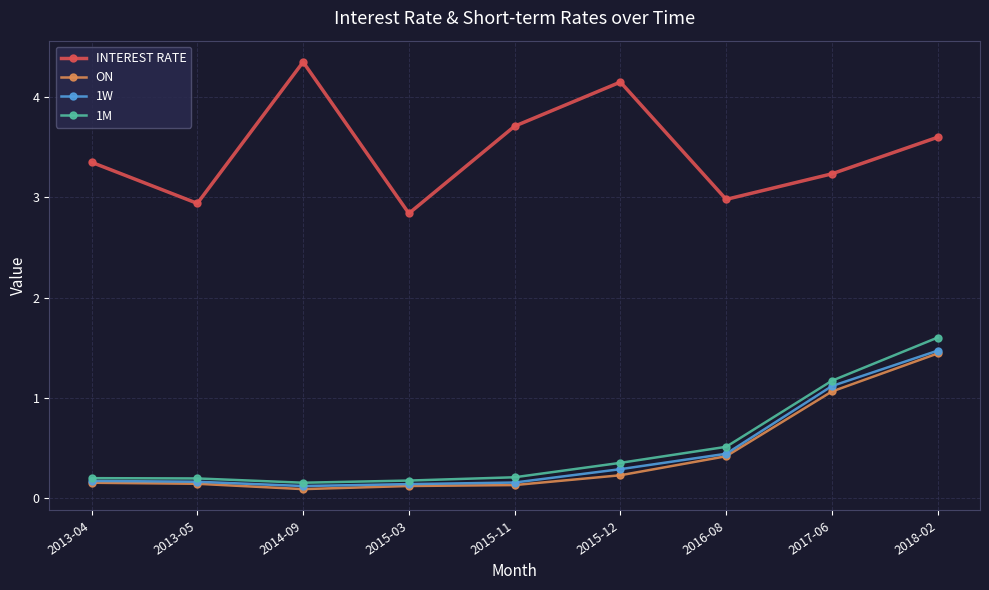

True or false: INTEREST RATE has more than 2 interior local peaks.

False